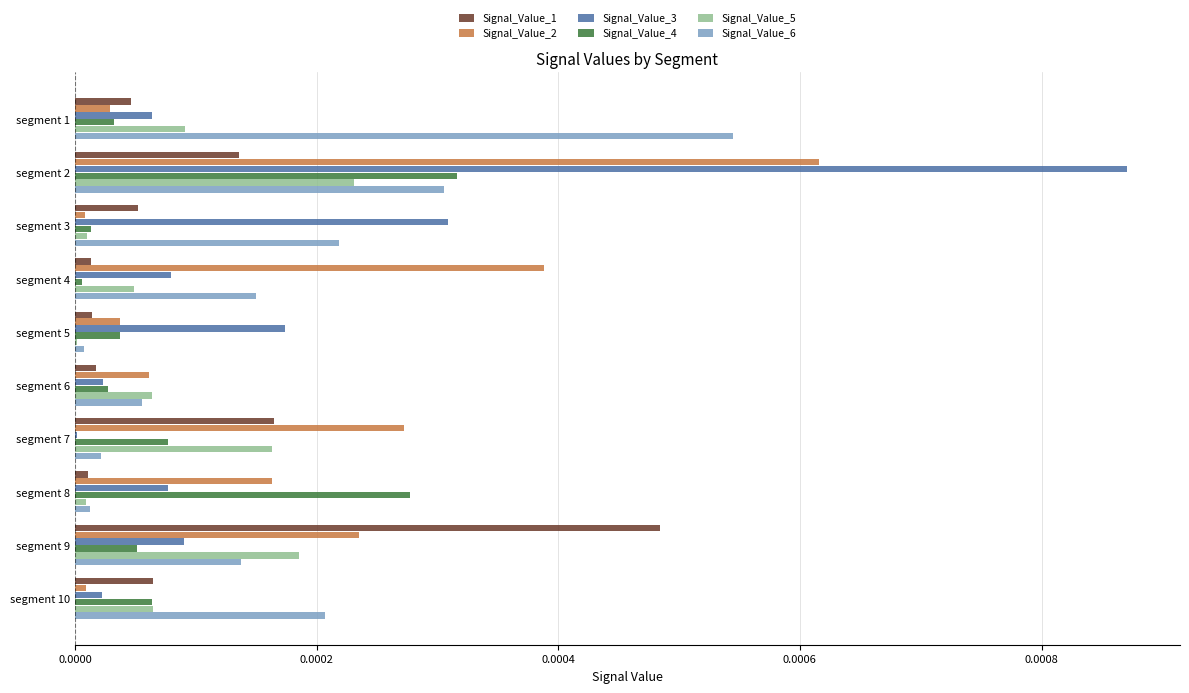

Count the number of data series in this chart.

6